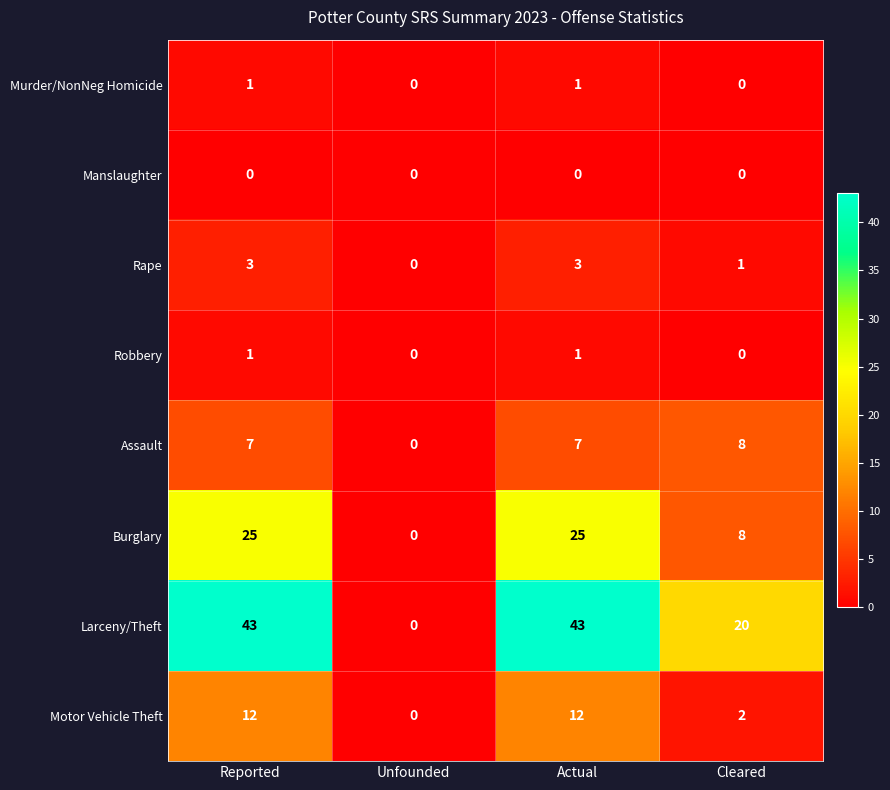

Is it true that Motor Vehicle Theft equals 3 at Cleared?

False